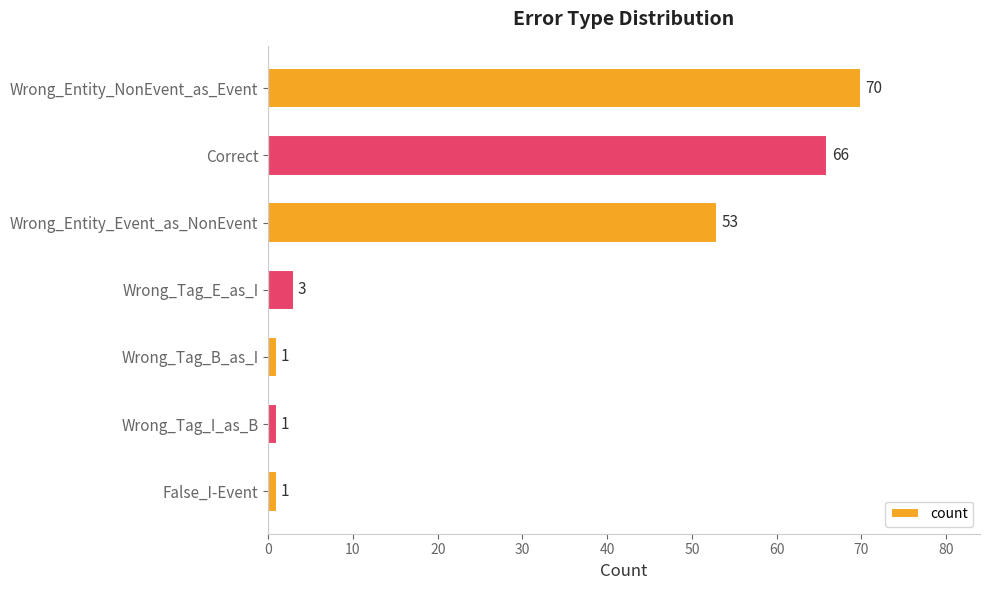

Which category has the highest value across all series?

Wrong_Entity_NonEvent_as_Event